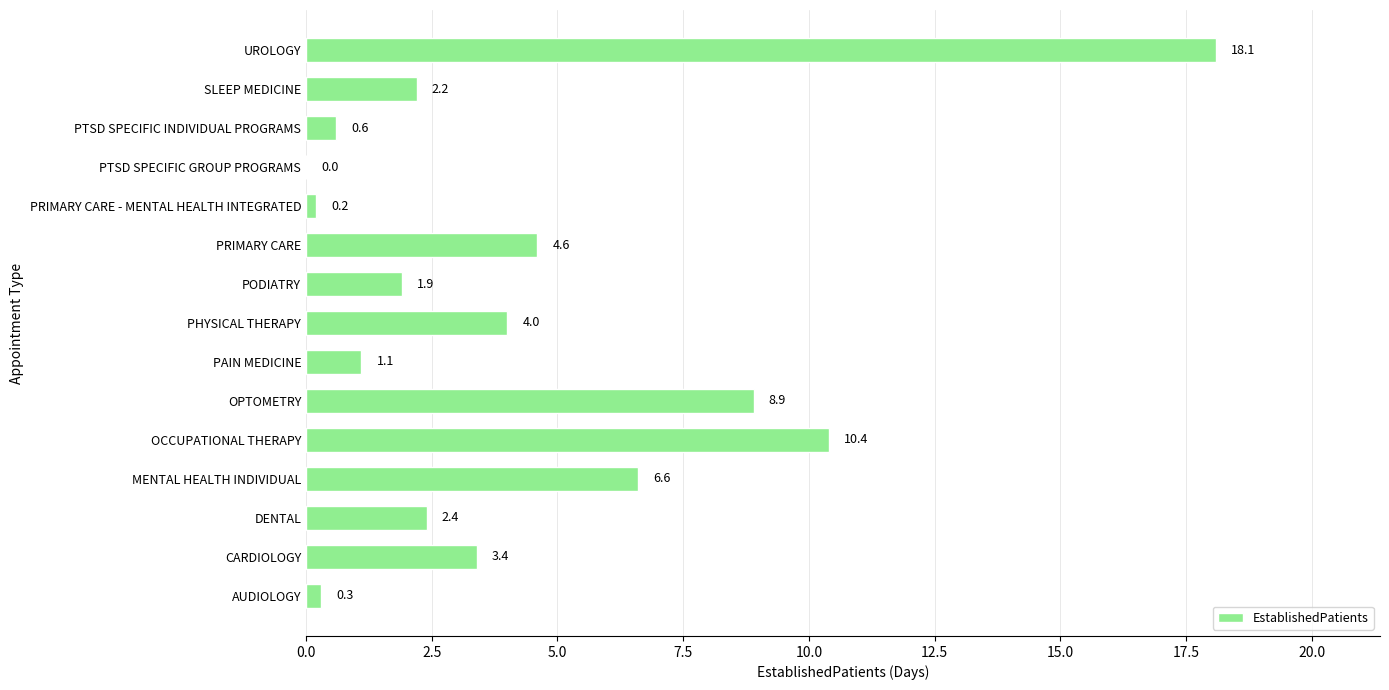

At which label is the value closest to 9?

OPTOMETRY